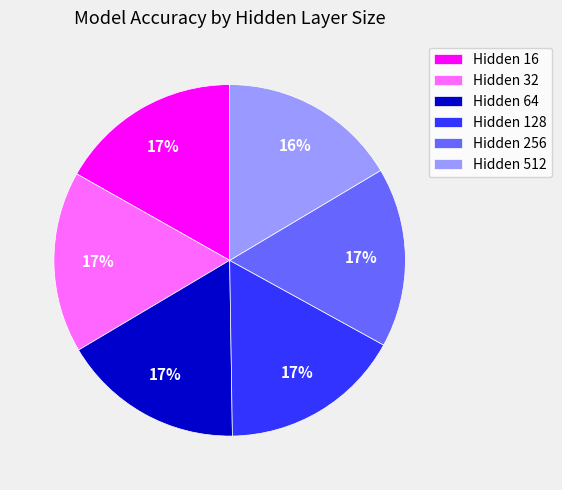

To the nearest percent, what is the average slice percentage?

17%